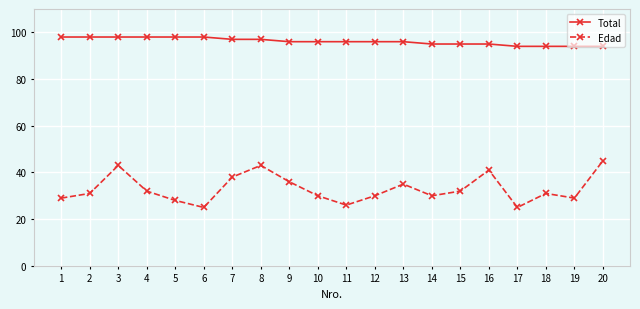

What is the sum of all Total values?

1923